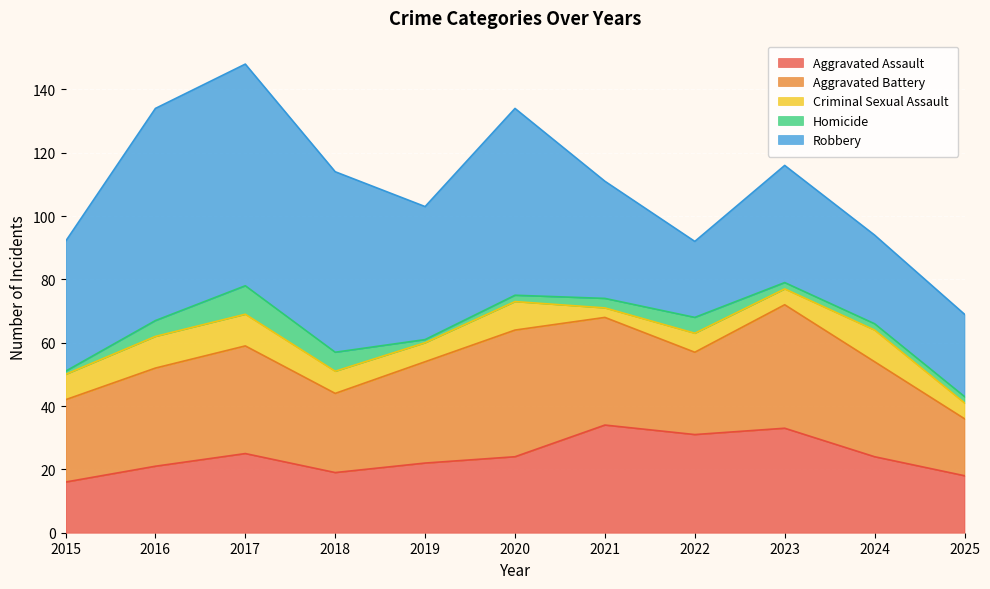

Reading left to right, list all the values displayed in this chart.

Aggravated Assault: 2015=16	2016=21	2017=25	2018=19	2019=22	2020=24	2021=34	2022=31	2023=33	2024=24	2025=18
Aggravated Battery: 2015=26	2016=31	2017=34	2018=25	2019=32	2020=40	2021=34	2022=26	2023=39	2024=30	2025=18
Criminal Sexual Assault: 2015=8	2016=10	2017=10	2018=7	2019=6	2020=9	2021=3	2022=6	2023=5	2024=10	2025=5
Homicide: 2015=1	2016=5	2017=9	2018=6	2019=1	2020=2	2021=3	2022=5	2023=2	2024=2	2025=2
Robbery: 2015=41	2016=67	2017=70	2018=57	2019=42	2020=59	2021=37	2022=24	2023=37	2024=28	2025=26